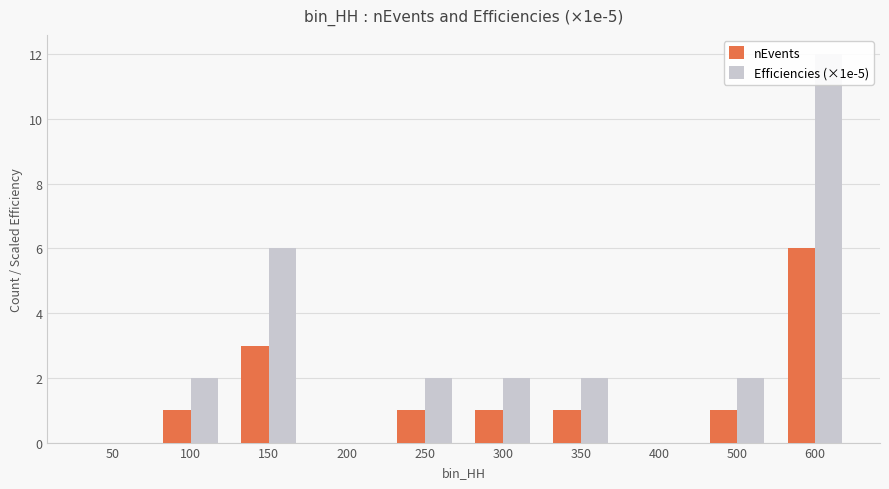

The value of Efficiencies (×1e-5) at 100 is 1. True or false?

False